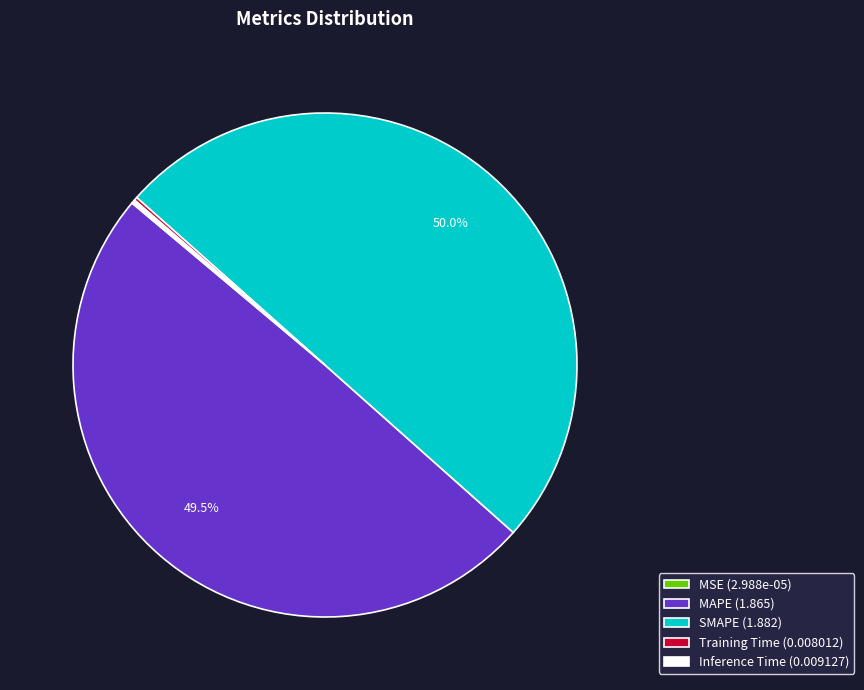

How much of the chart is everything except MAPE (1.865)?

50.5%